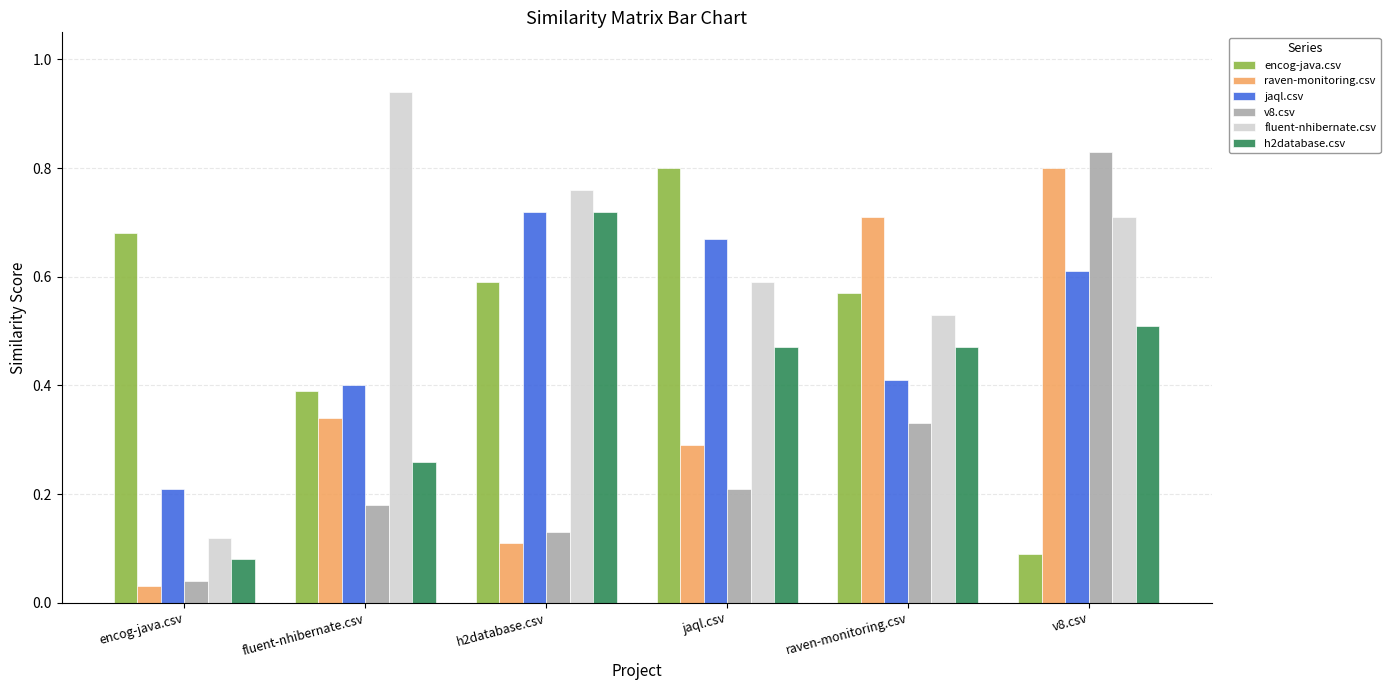

The jaql.csv series shows 0.1 at fluent-nhibernate.csv. True or false?

False